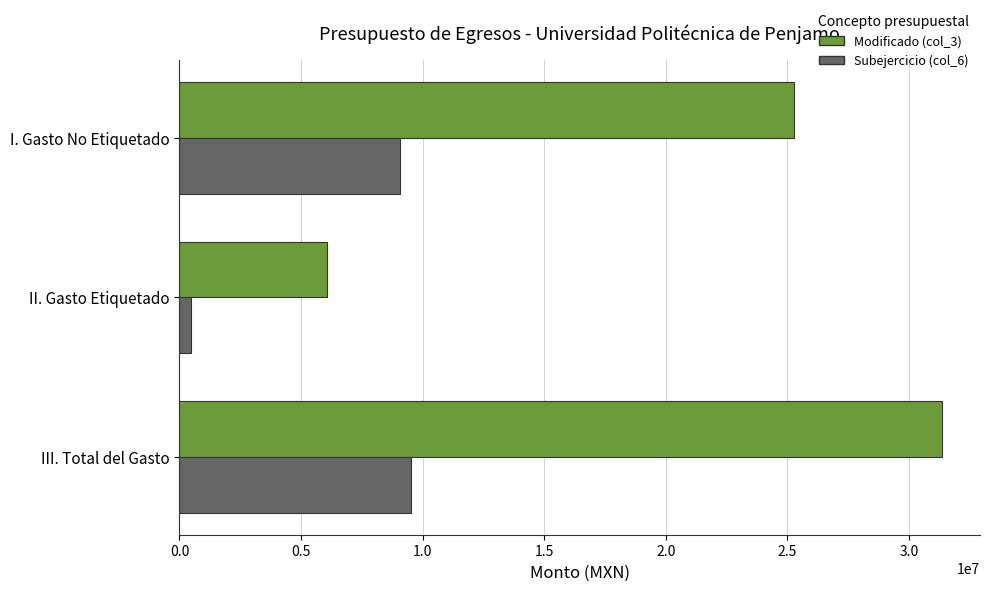

What are all the series names shown in the legend?

Modificado (col_3), Subejercicio (col_6)